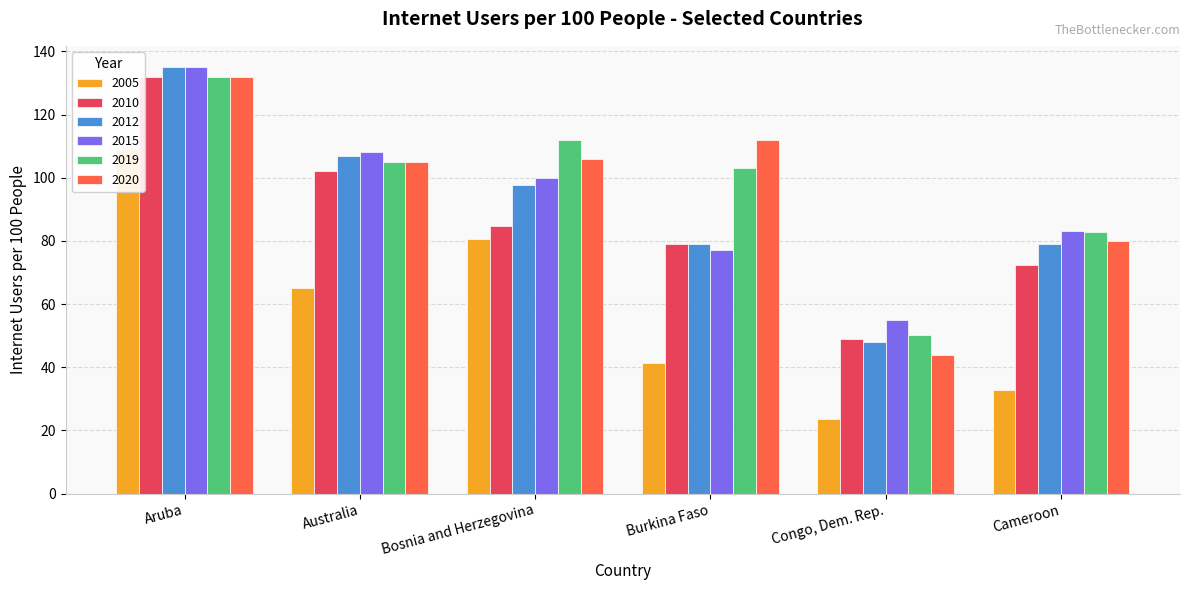

What is the sum of all 2005 values?

352.6